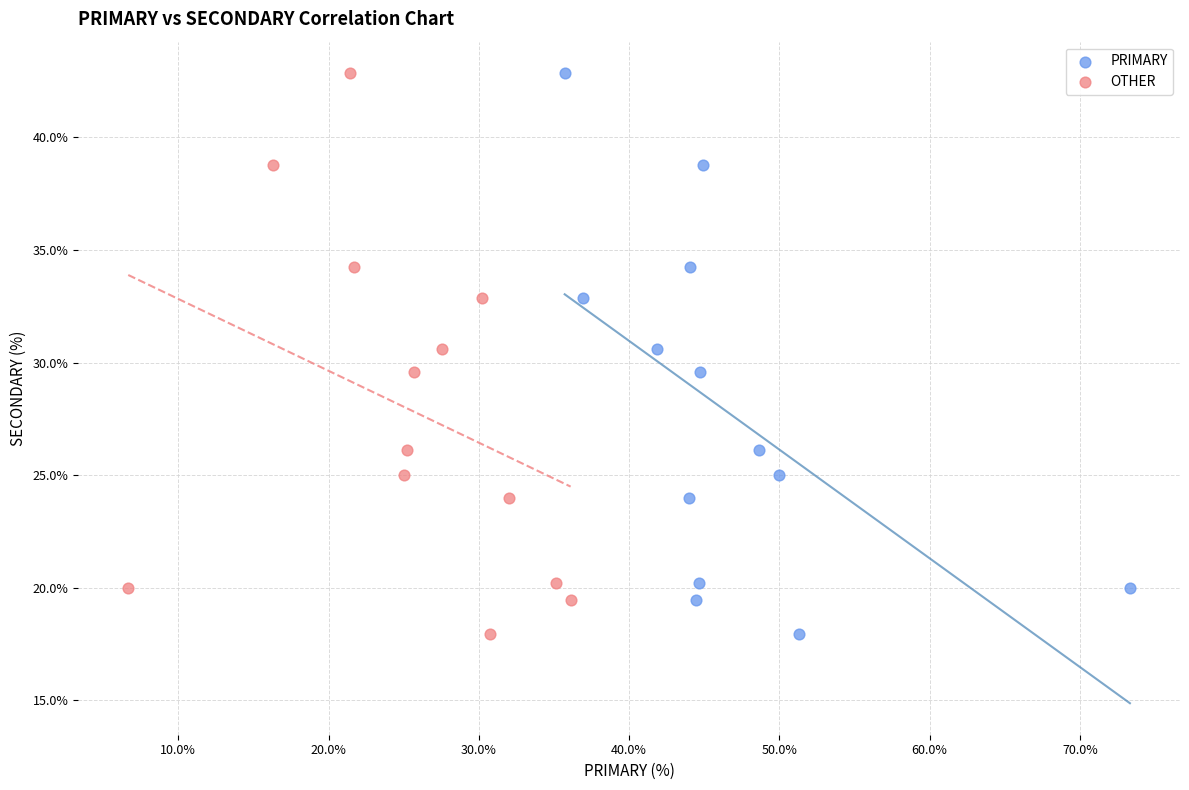

What are all the series names shown in the legend?

PRIMARY, OTHER